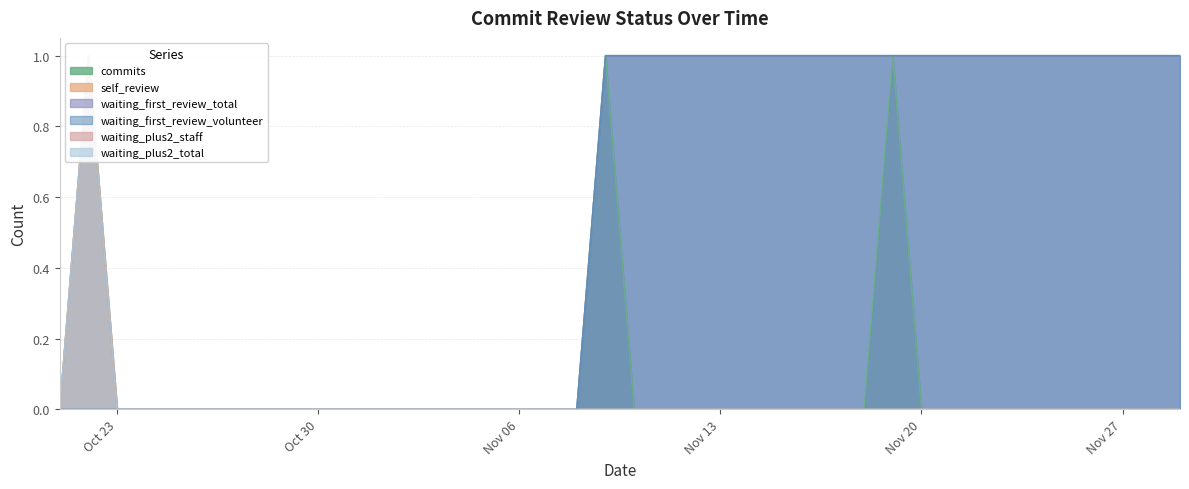

Between 2012/11/21 and 2012/11/20, which is larger?

2012/11/21